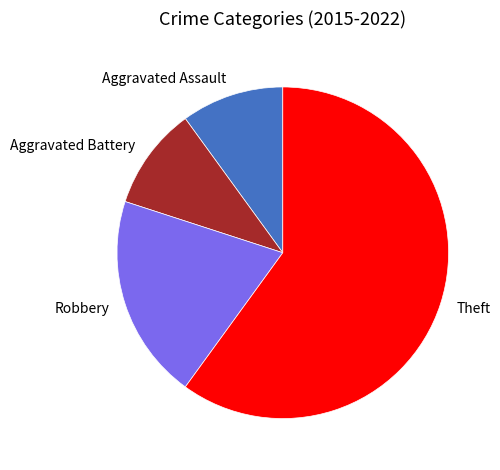

True or false: Aggravated Battery accounts for 10% of the total.

True